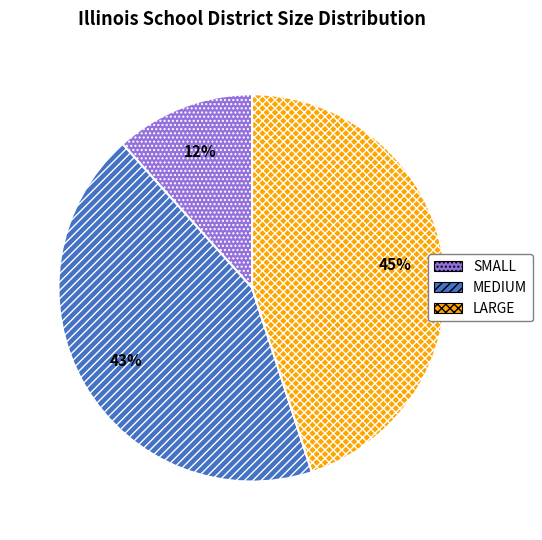

Do LARGE and MEDIUM together represent more than half of the pie?

Yes